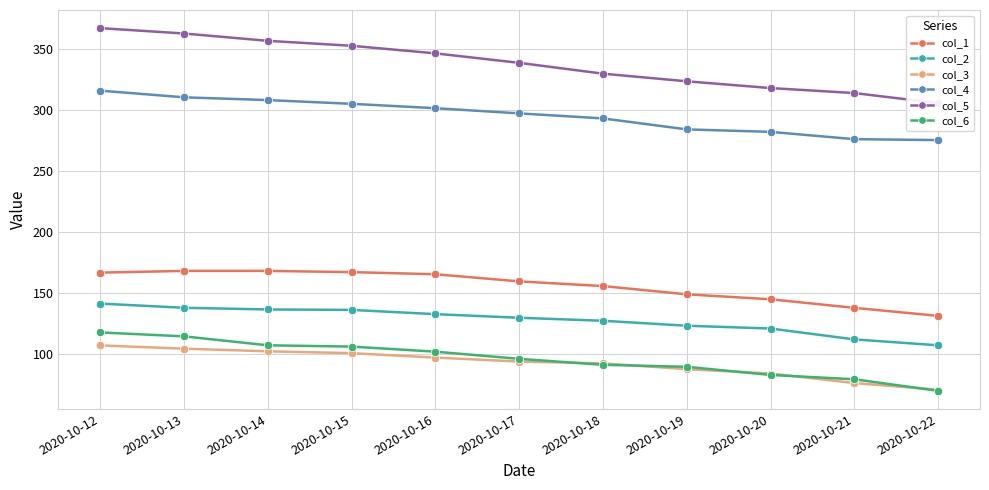

Between 2020-10-12 and 2020-10-20, which series saw the biggest shift?

col_5